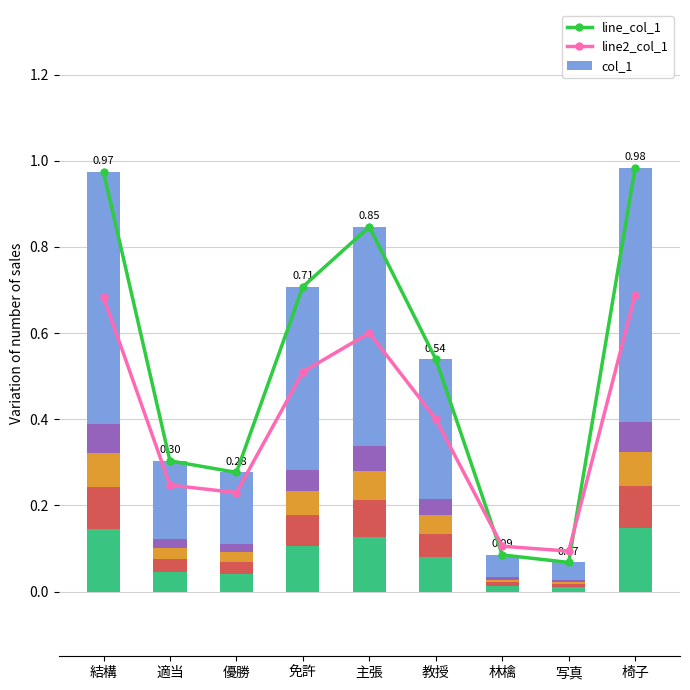

At which label does line_col_1 reach its minimum?

写真